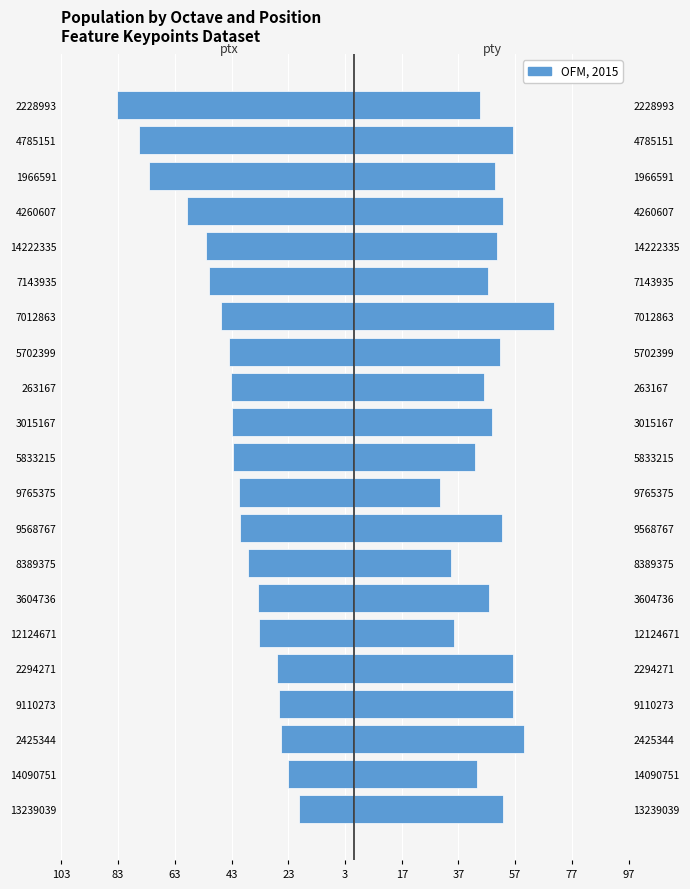

What is the difference between the second highest and second lowest values in the pty series?

25.8